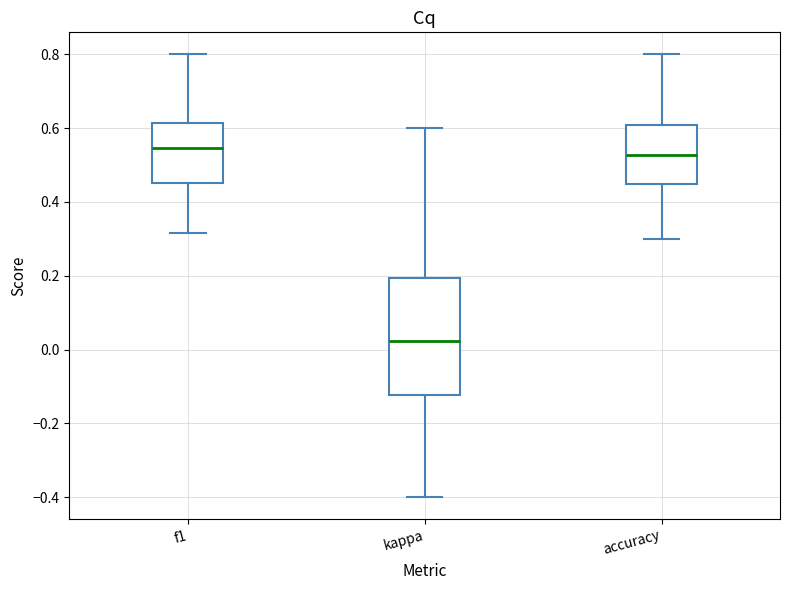

Reading left to right, transcribe this box plot: for each box, give where its median line is, the range the box spans, and where its two whiskers end, as read against the y-axis. The values are not printed on the chart, so give them approximately, as read against the axis.

f1: median 0.54, box 0.46 to 0.62, whiskers 0.32 to 0.80
kappa: median 0.02, box -0.12 to 0.20, whiskers -0.40 to 0.60
accuracy: median 0.52, box 0.44 to 0.60, whiskers 0.30 to 0.80